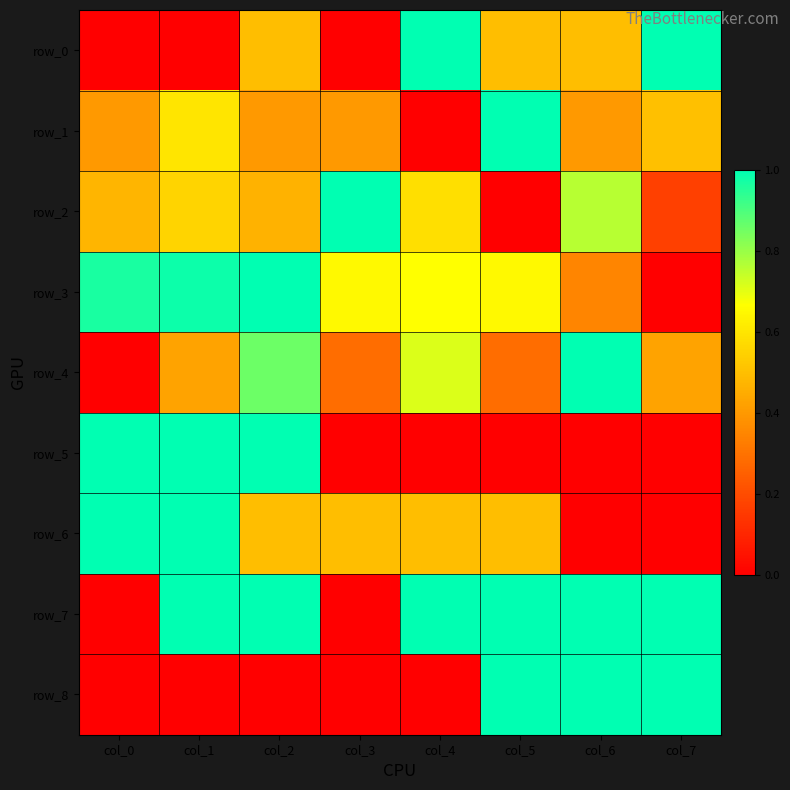

What is the total value across all series at col_1?

5.6